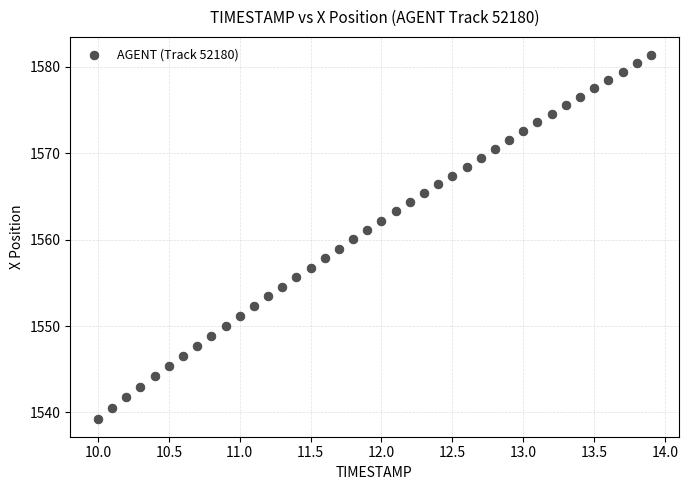

What is the range of Y values (max minus min)?

42.0